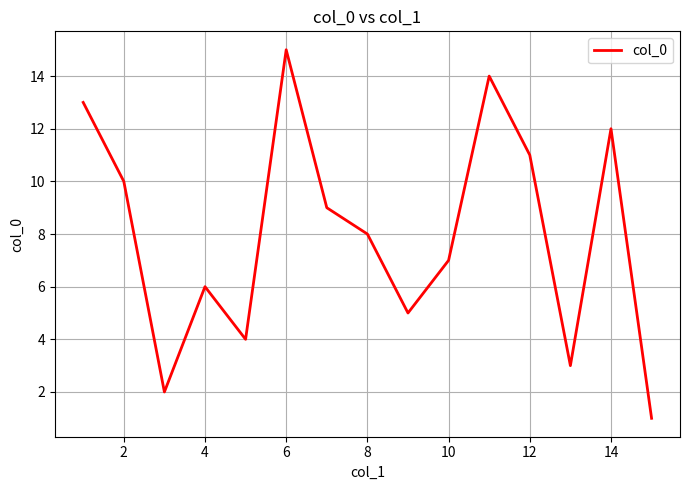

Does the chart display data point markers on the line(s)?

No